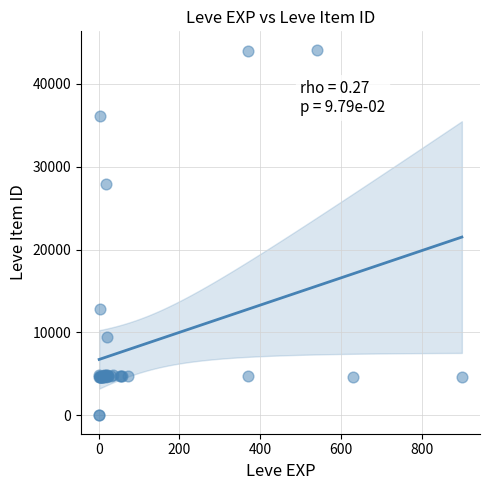

What Y value in the scatter plot is closest to 22048?

27884